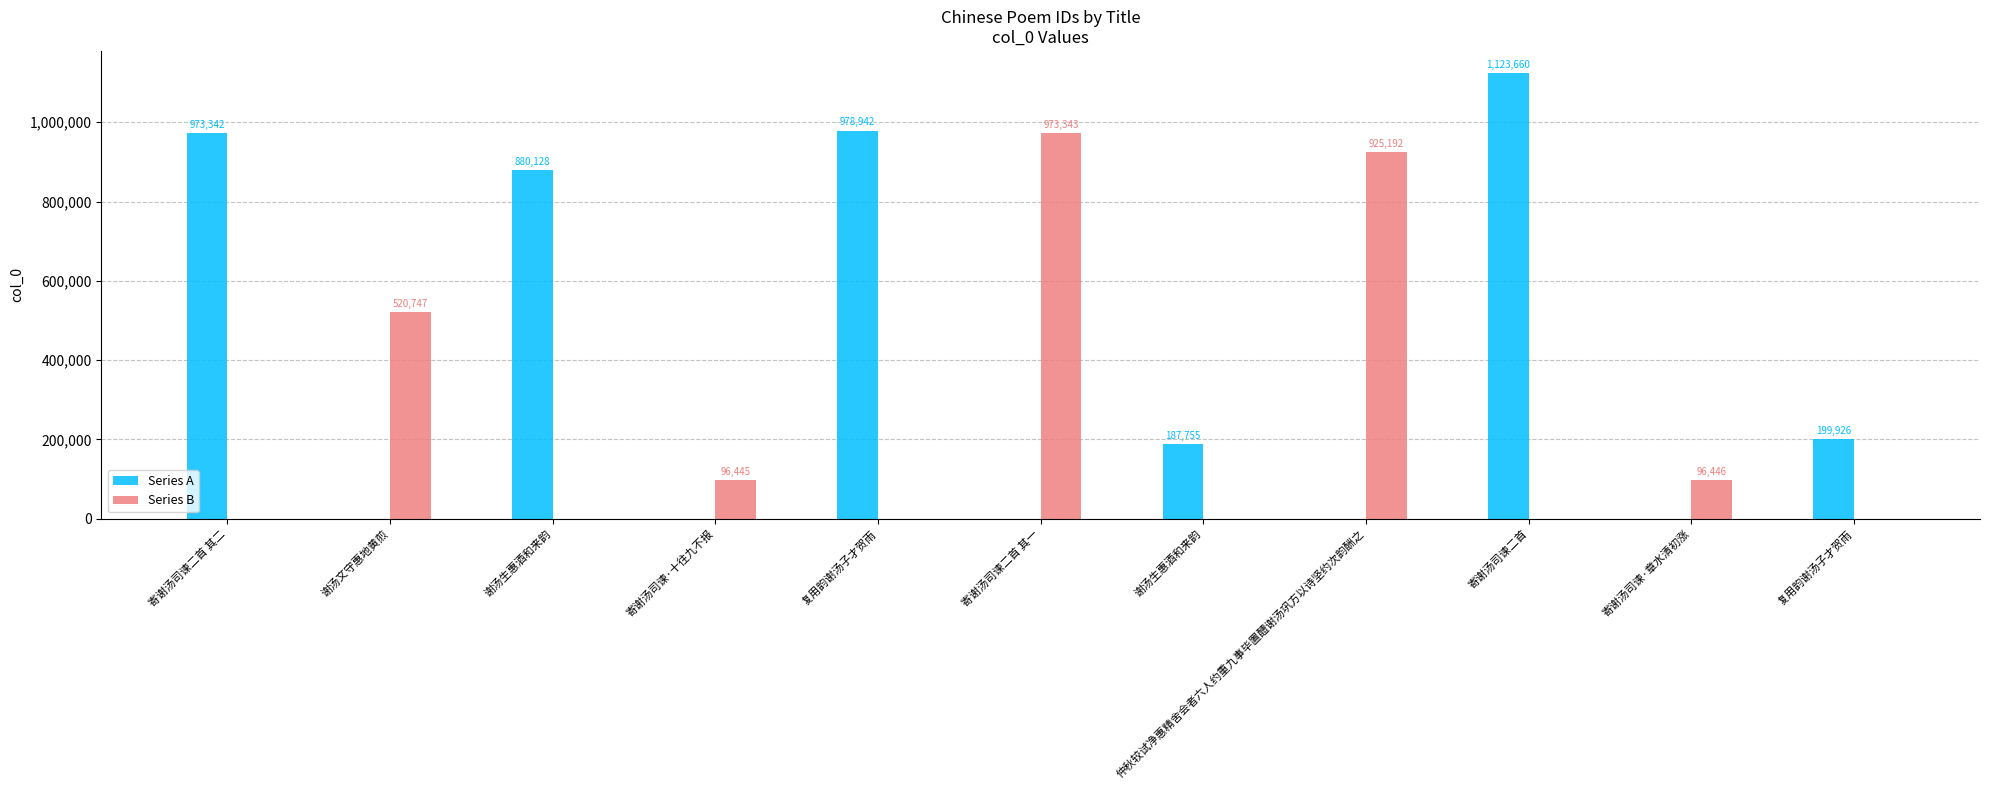

How many data points does each series have?

11